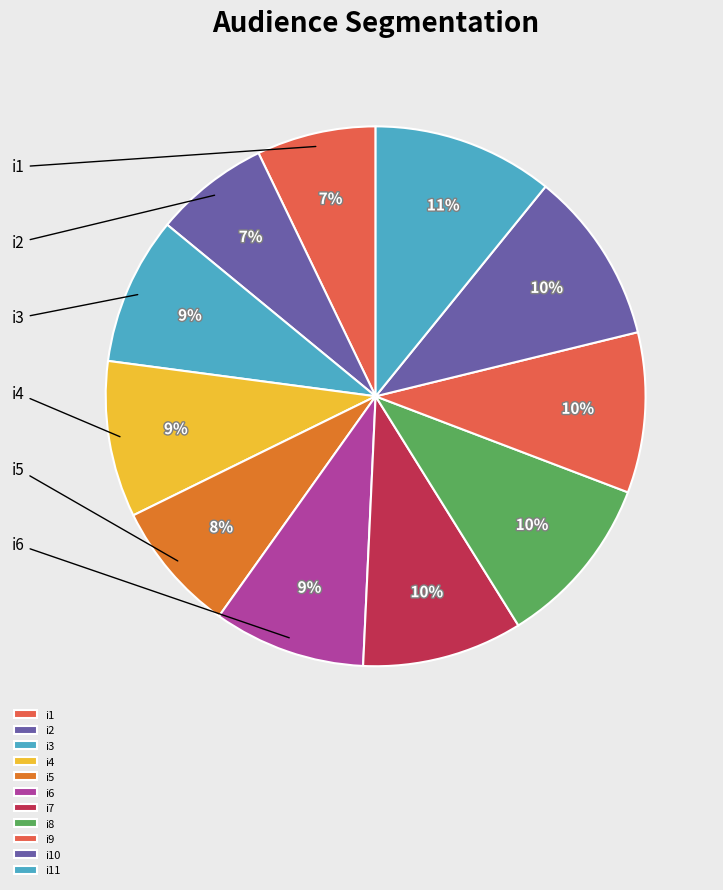

Approximately how many times larger is the value at i10 compared to i6?

1.1